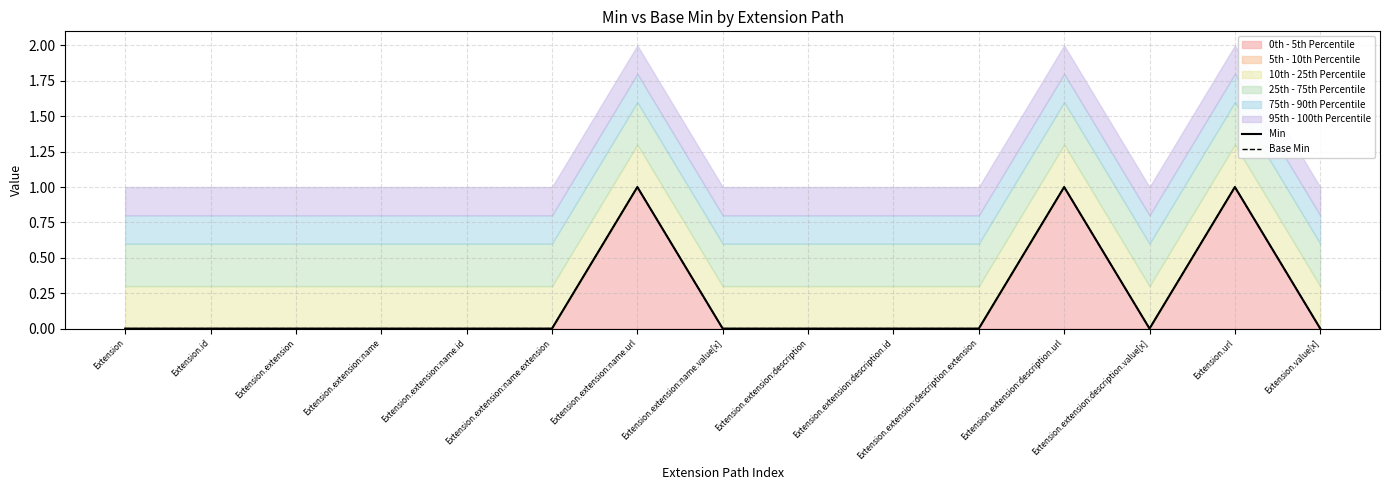

Reading left to right, list all the values displayed in this chart.

Min: 0	0	0	0	0	0	1	0	0	0	0	1	0	1	0
Base Min: 0	0	0	0	0	0	1	0	0	0	0	1	0	1	0